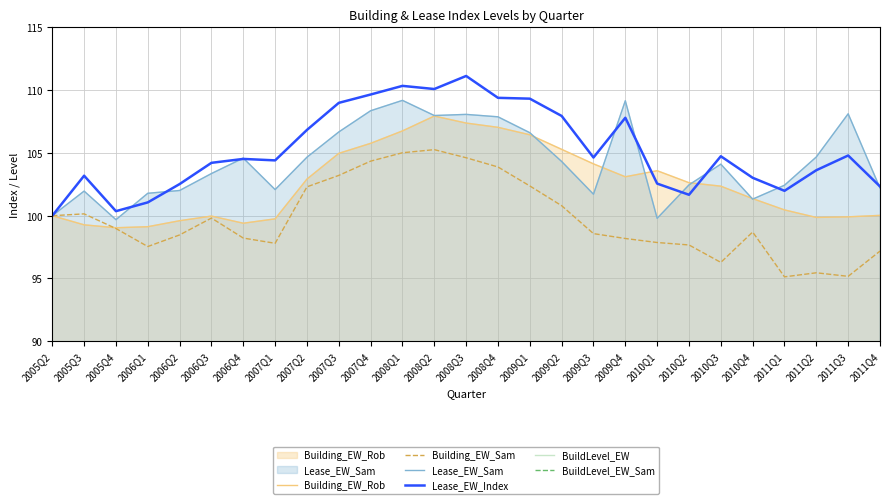

Is the value of Lease_EW_Index at 2006Q3 greater than the value of Building_EW_Rob at 2005Q4?

Yes